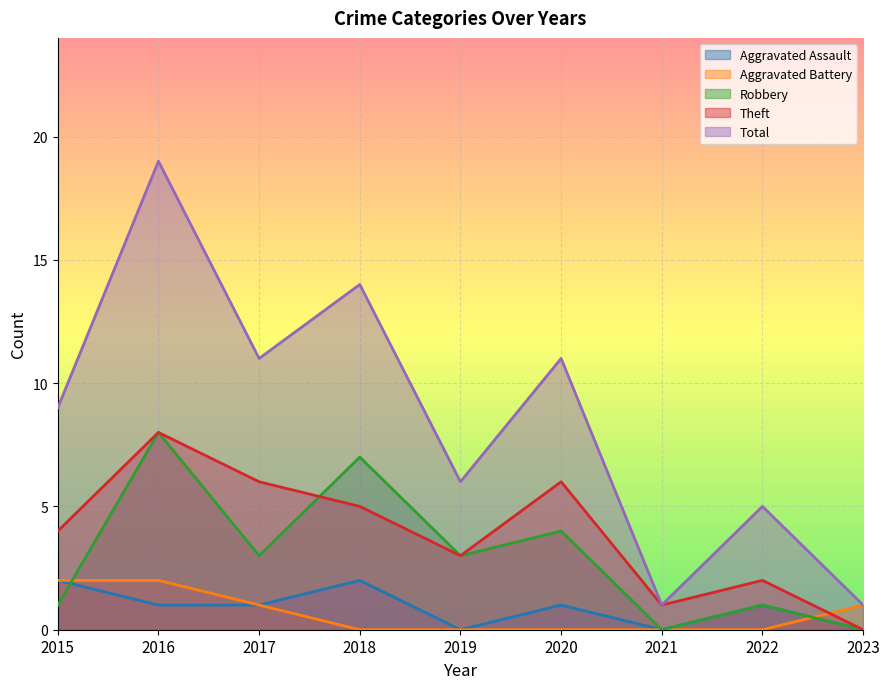

What is the sum of all Aggravated Assault values?

8